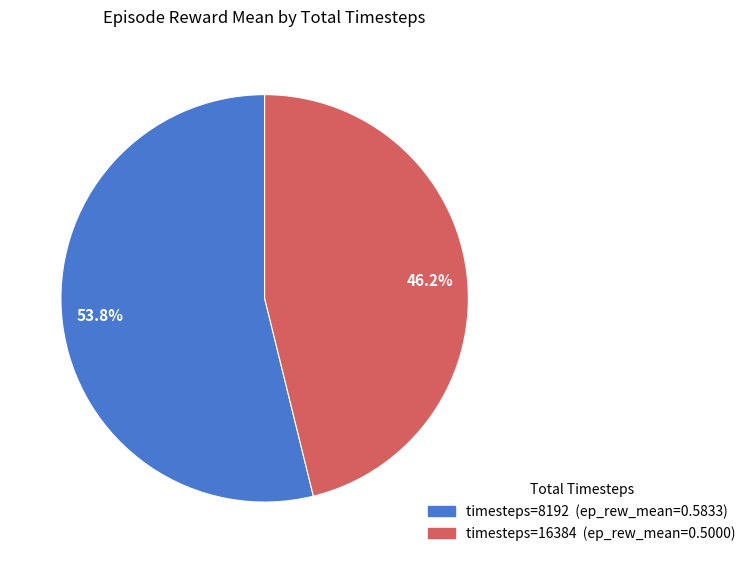

What is the smallest slice in the pie chart?

46.2%